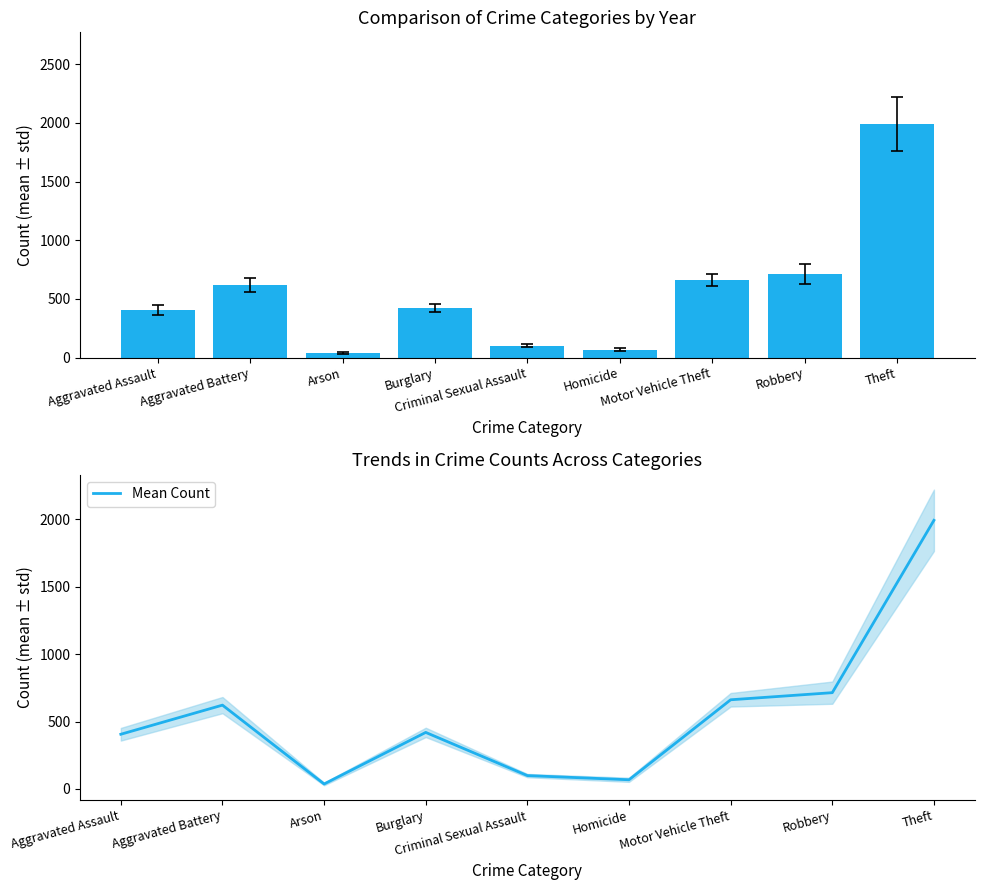

What position from the right is Criminal Sexual Assault?

5